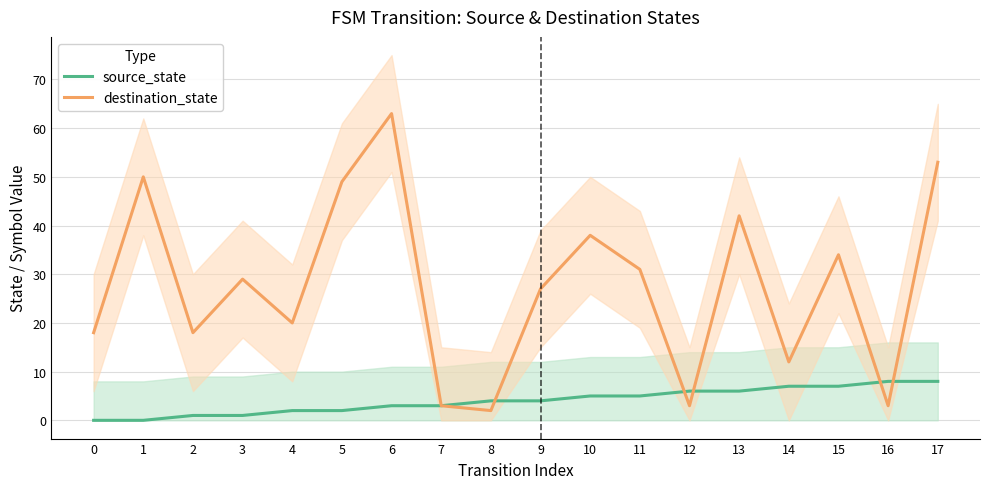

What are all the series names shown in the legend?

source_state, destination_state